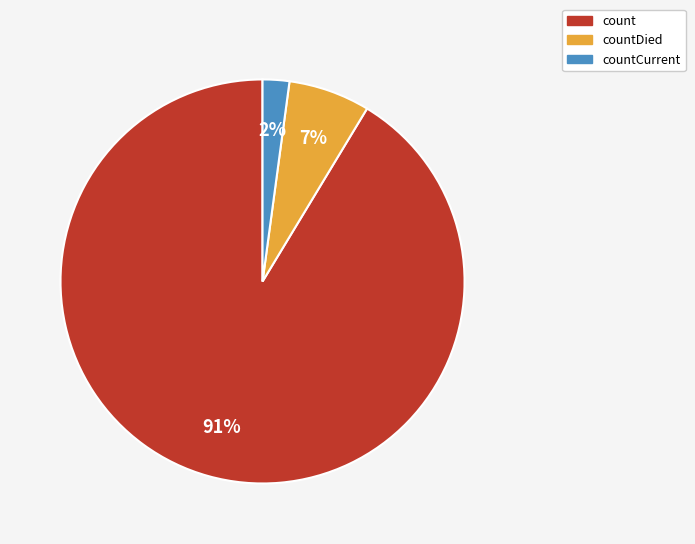

Does any single category account for the majority?

Yes